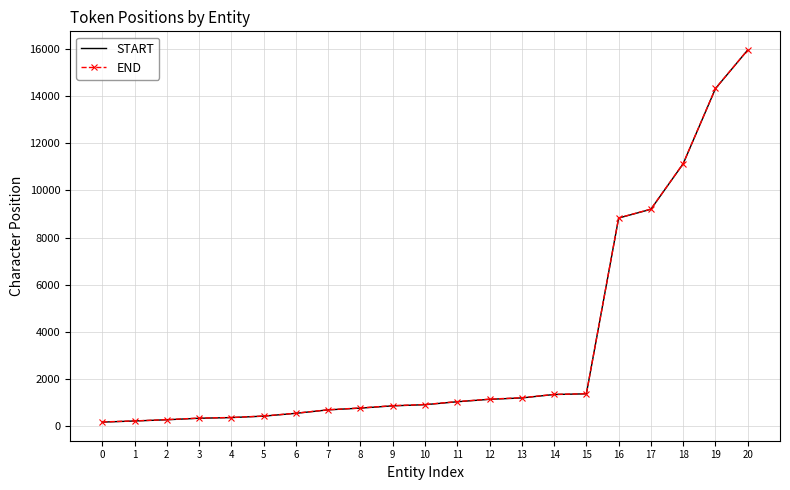

Which series changed the most between 2 and 11?

END